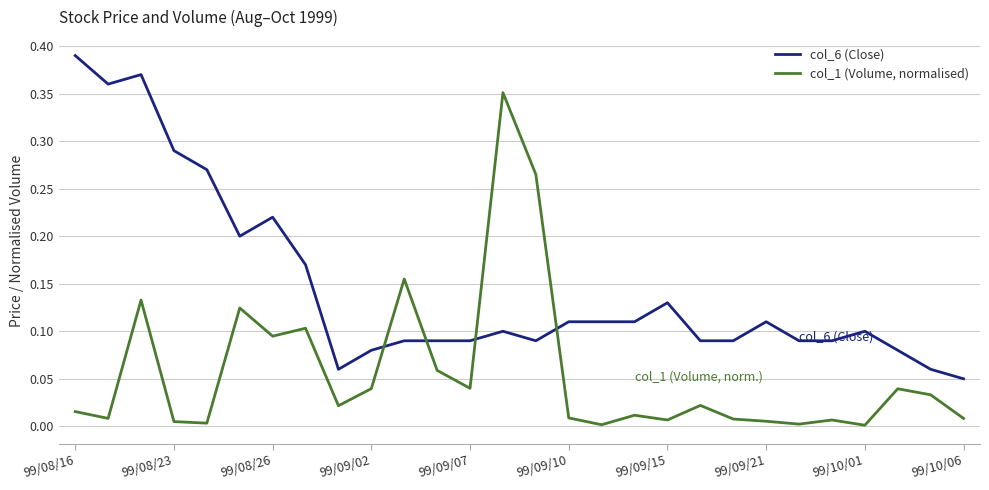

Which series has the largest total across all categories?

col_6 (Close)